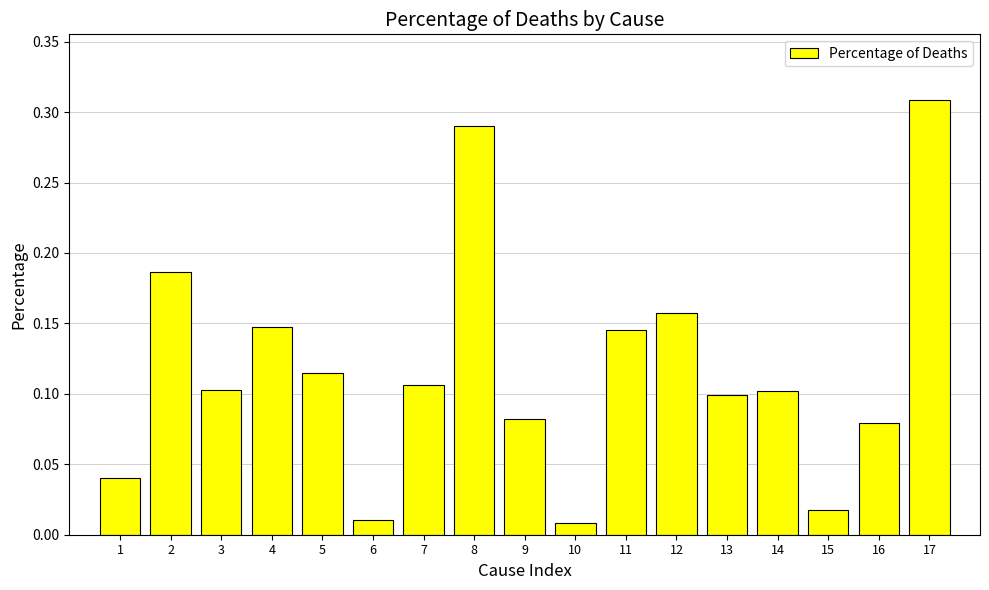

Is it true that the value at 7 is 0.2?

False